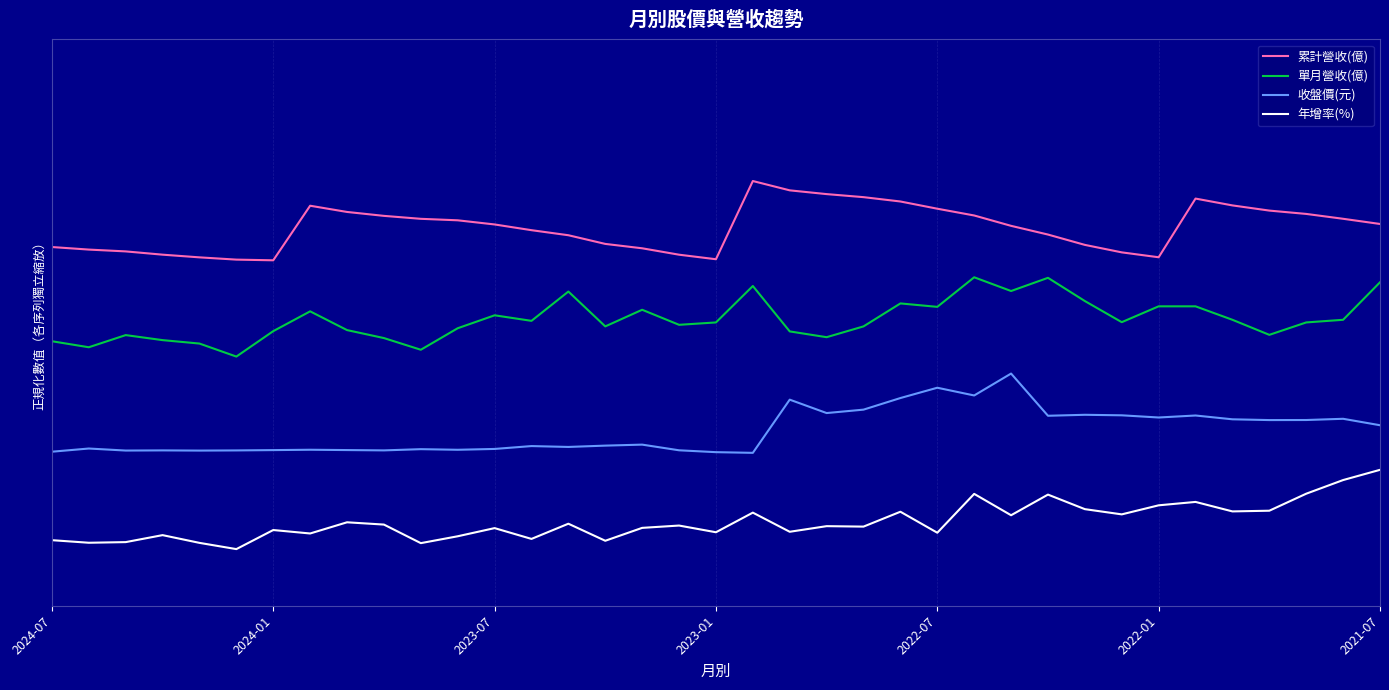

Which series has the widest spread of values?

累計營收(億)